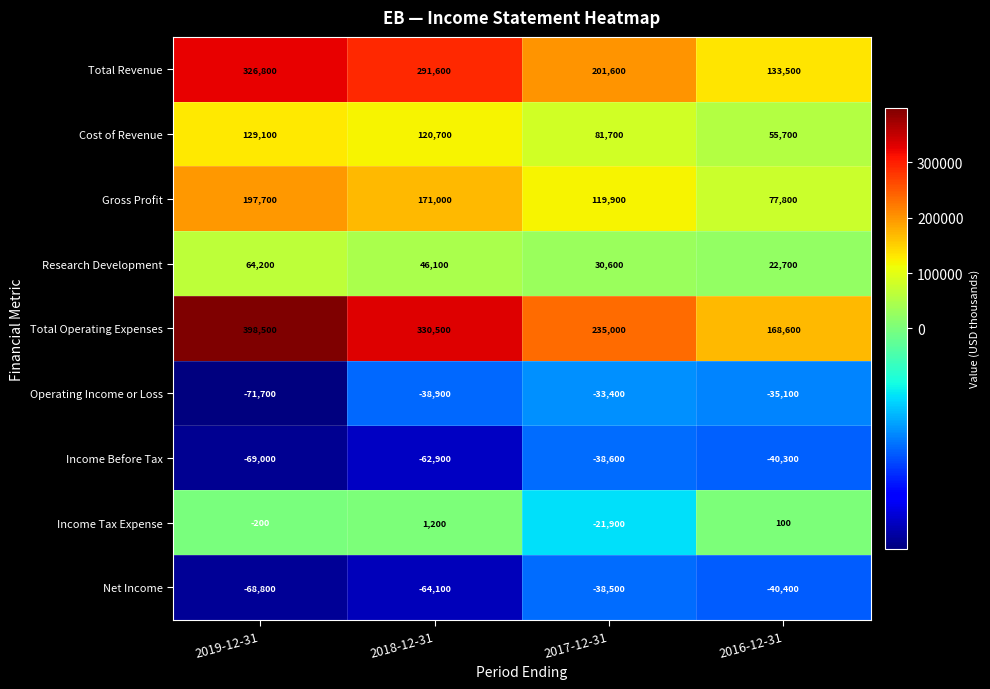

The Operating Income or Loss series shows -14948 at 2017-12-31. True or false?

False